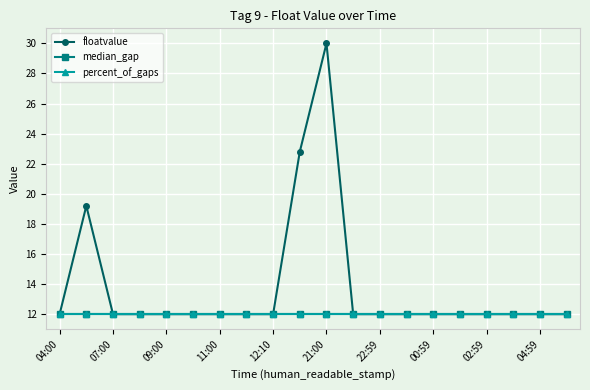

Does the chart have visible grid lines?

Yes